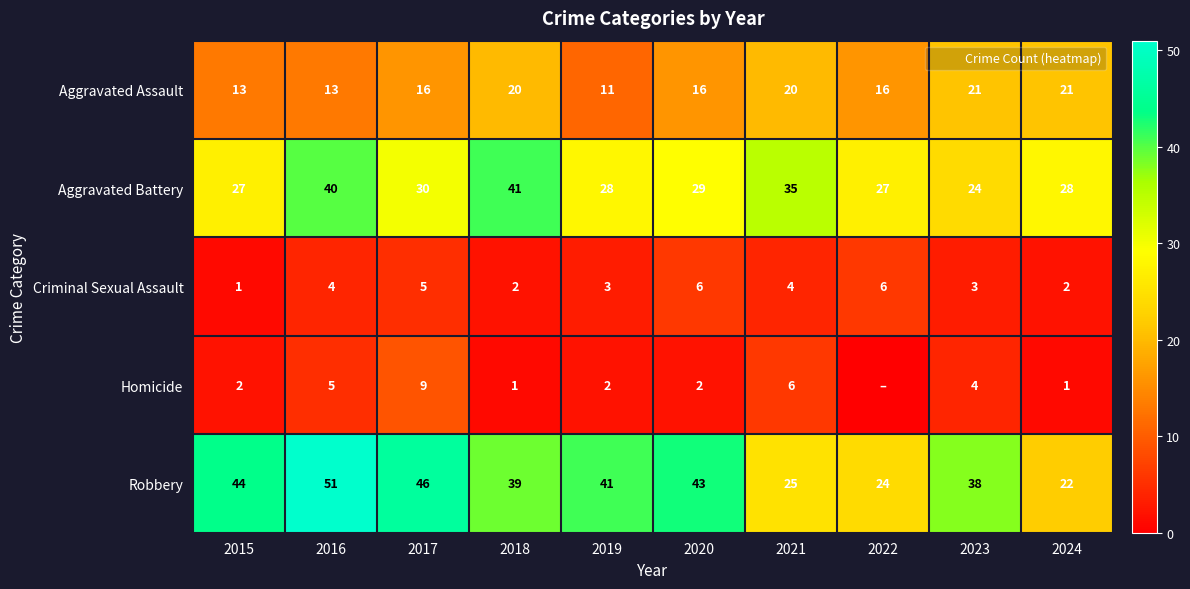

At which label does Aggravated Battery reach its minimum?

2023